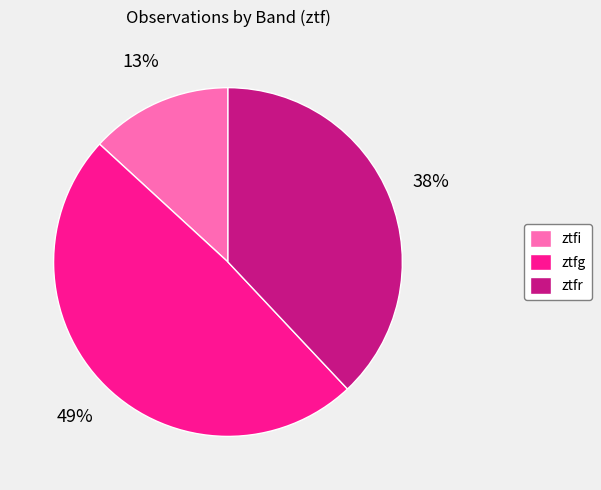

To the nearest percent, what is the difference between the largest and smallest slice percentages?

36%